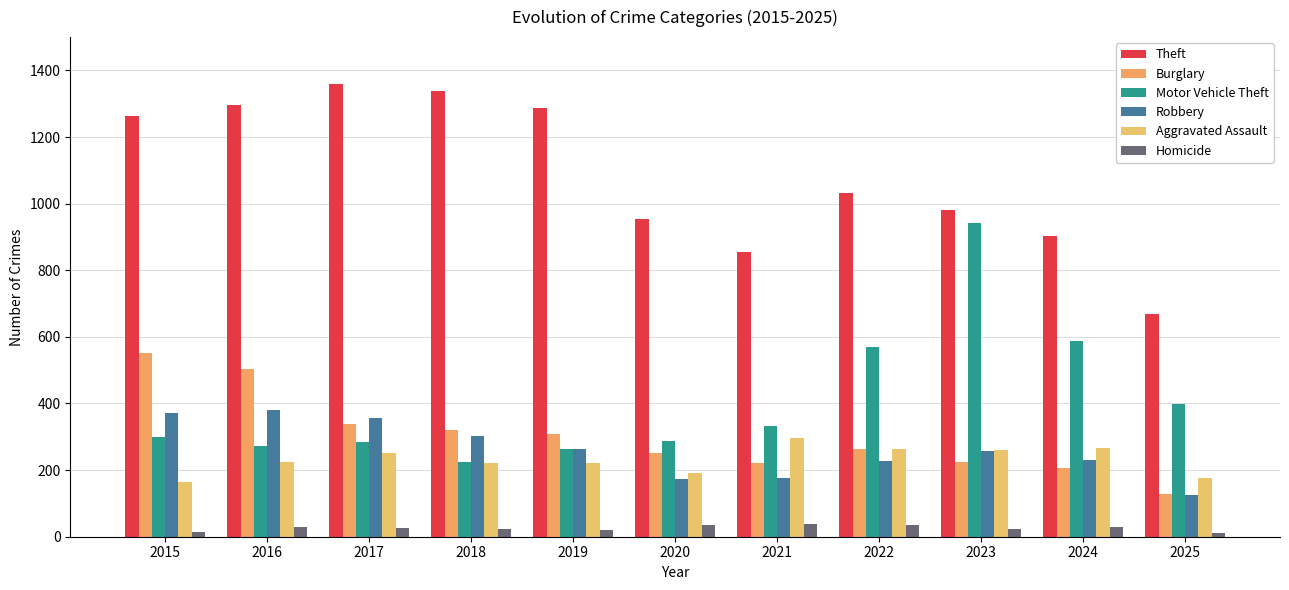

How many bars are there in total?

66